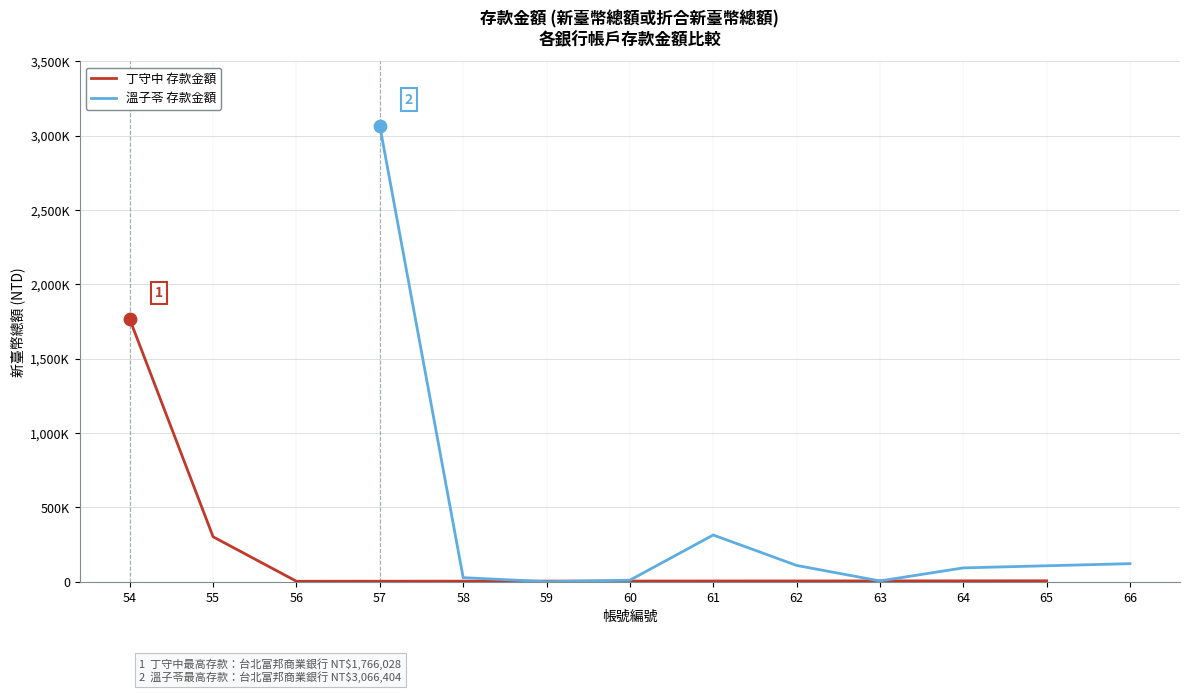

Between 57 and 62, which is larger?

57